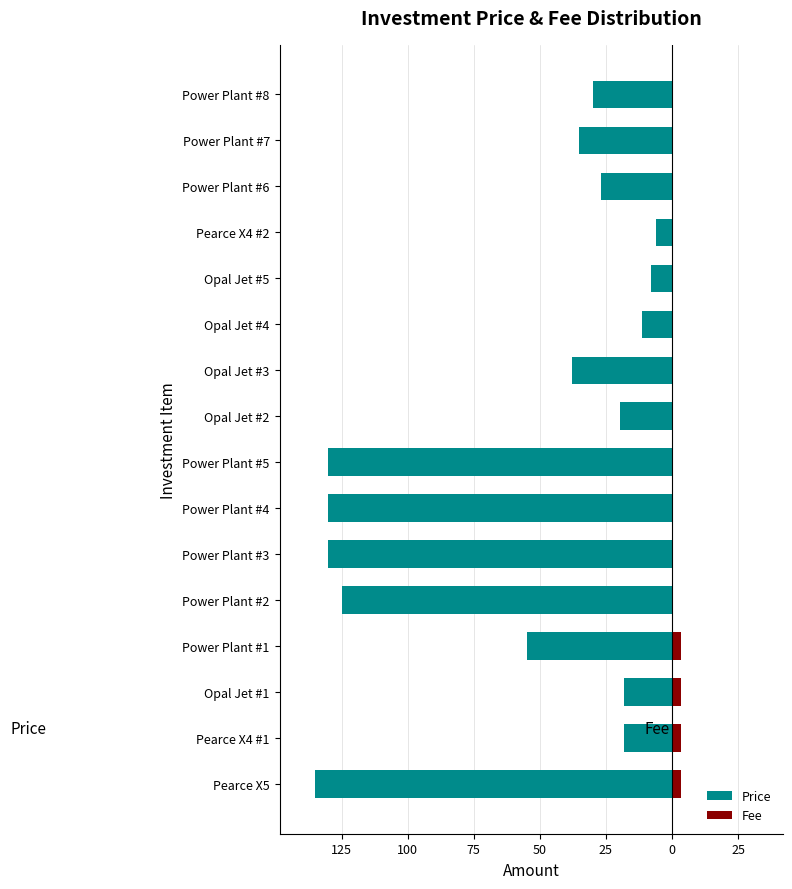

What is the value of the Price bar at the 1st from the left?

-135.0